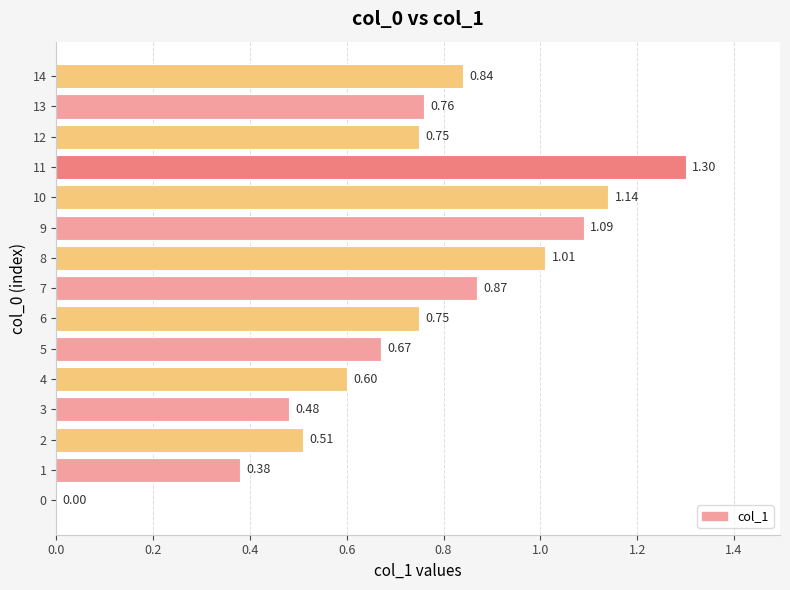

What is the sum of the values at 5 and 14?

1.5